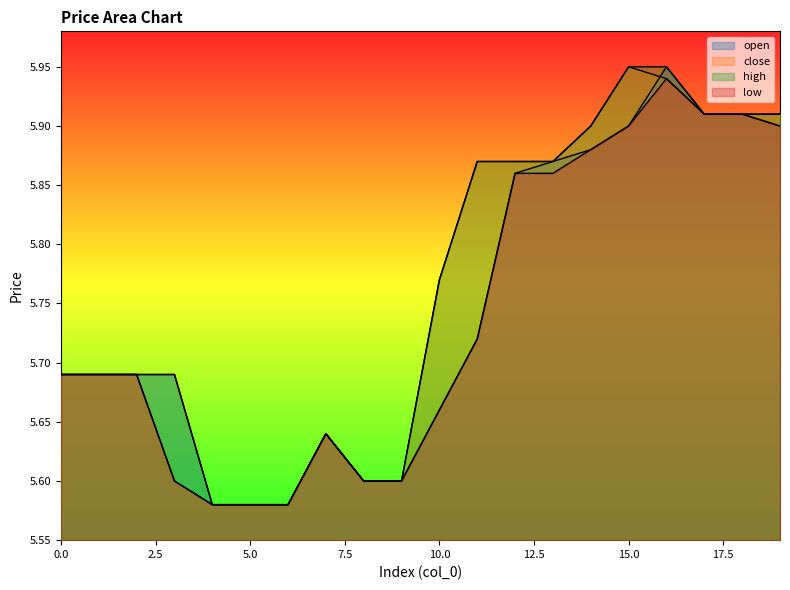

True or false: low and high cross at least once.

False